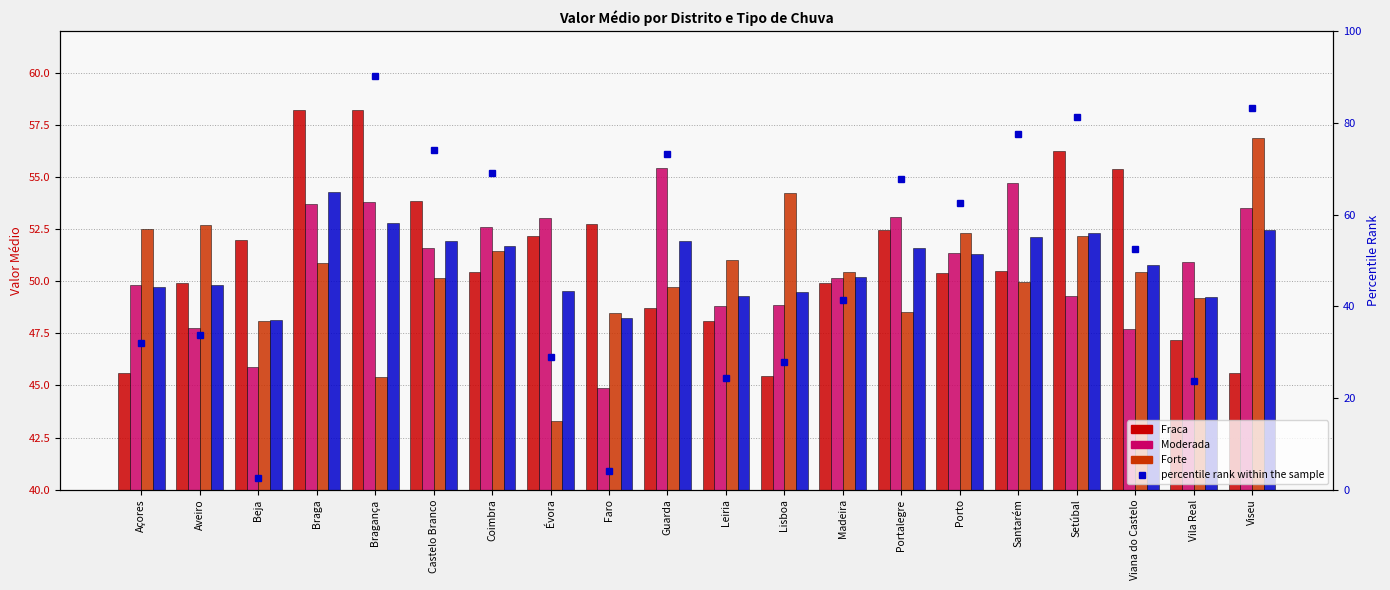

The Moderada series shows 45.9 at Beja. True or false?

True